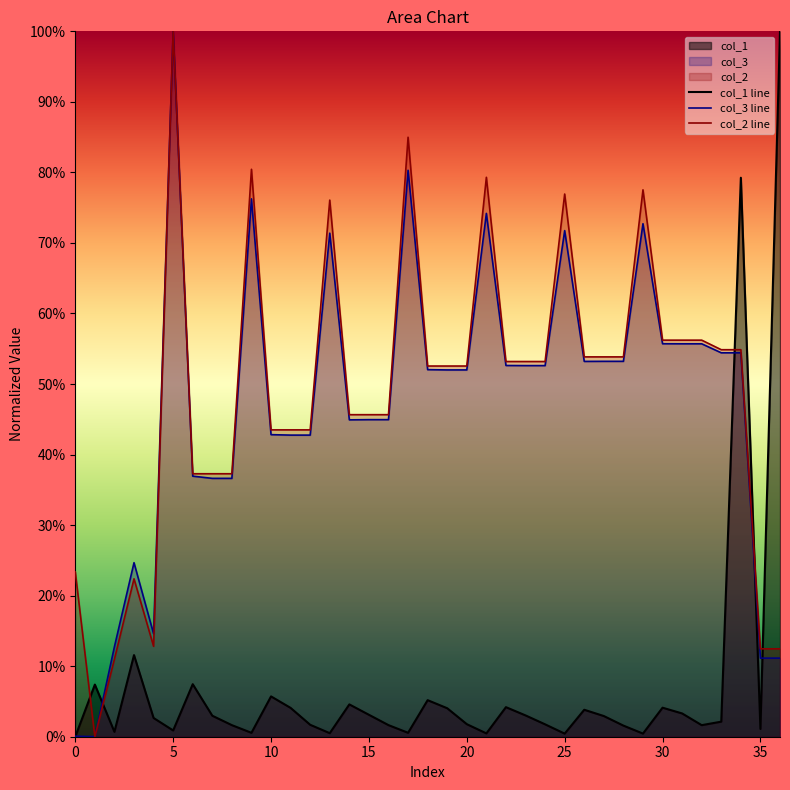

What is the sum of all col_3 line values?

17.4